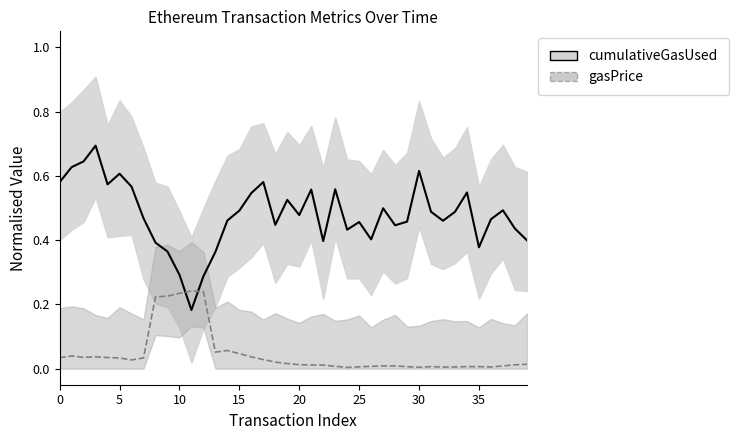

True or false: cumulativeGasUsed (norm) has more than 1 interior local peaks.

True